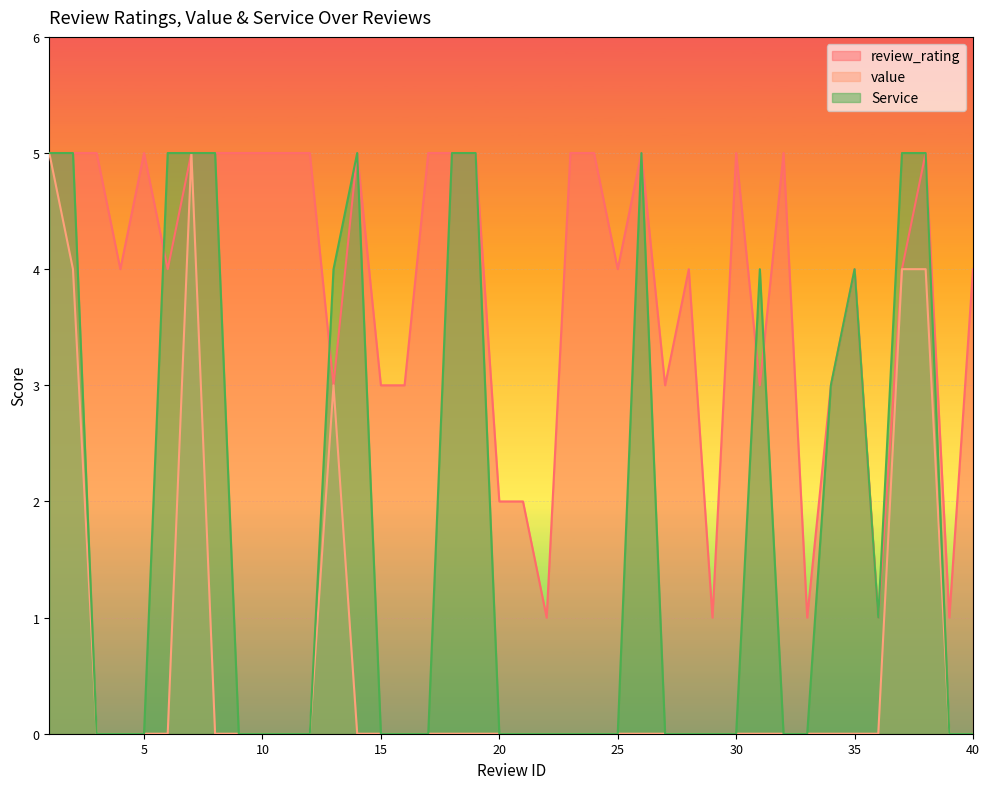

At which label is Service closest to 2?

34